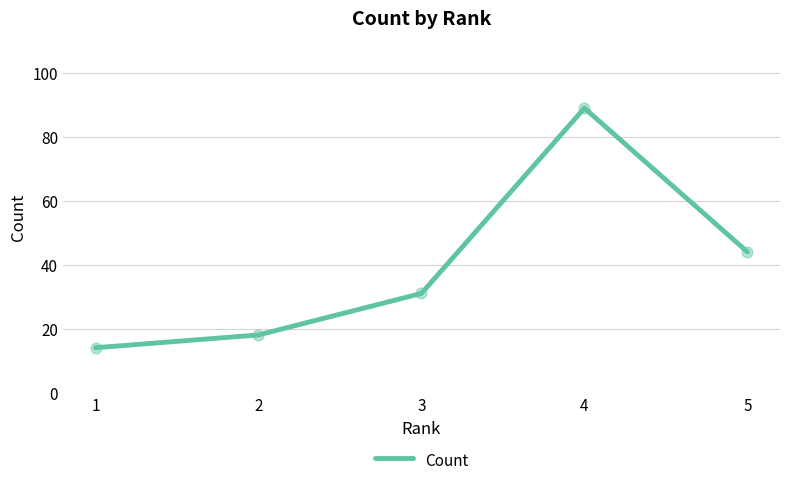

Which has a higher value, 3 or 5?

5